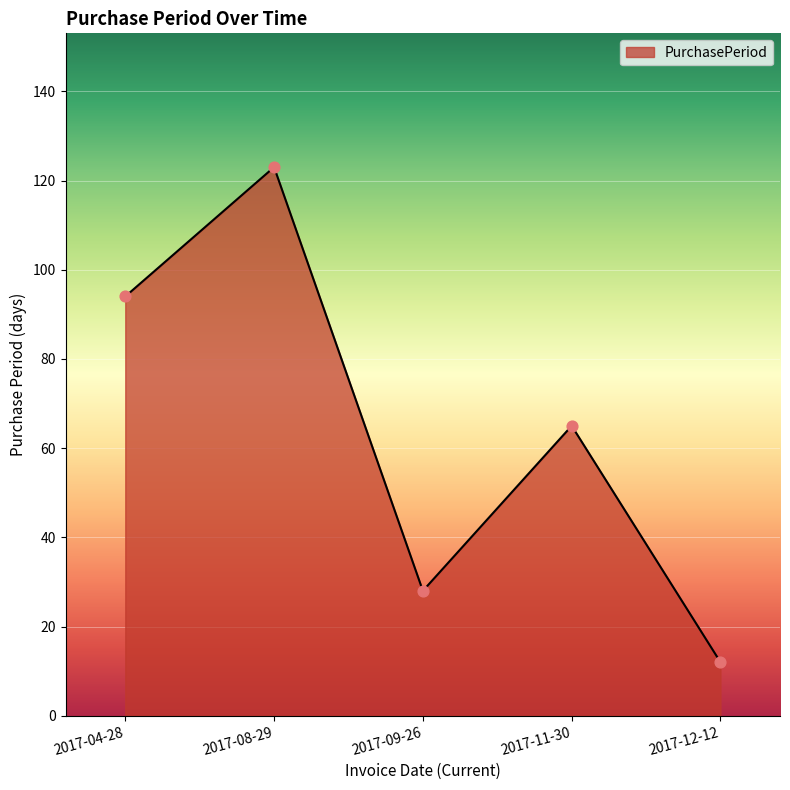

What is the change in value from 2017-09-26 to 2017-11-30?

+37